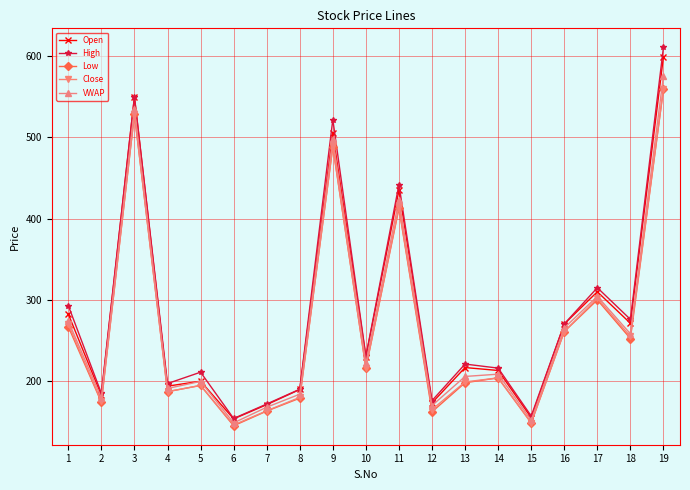

Does the chart have visible grid lines?

Yes